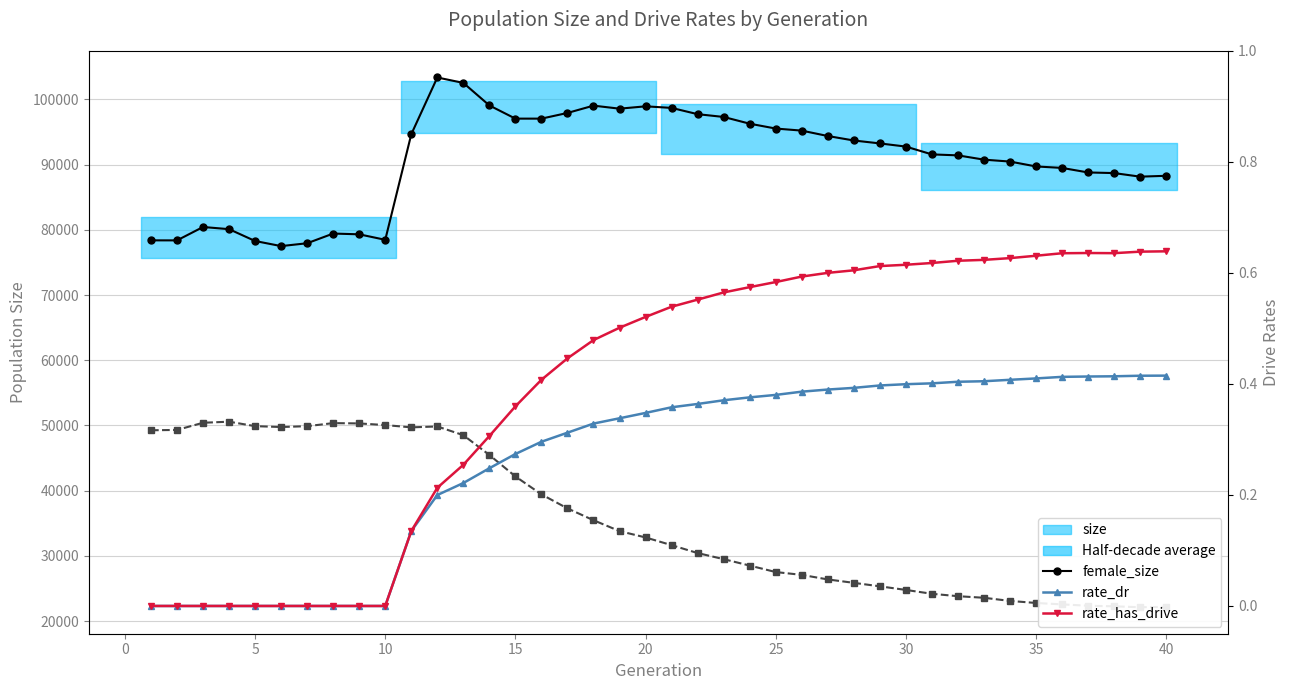

How many lines are shown in the chart?

4